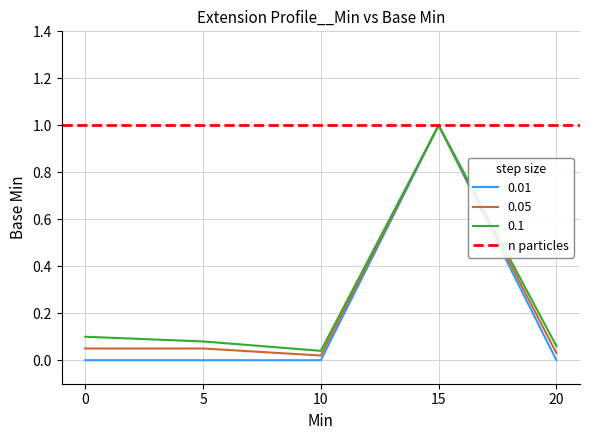

True or false: 0.01 has a value of -0.5 at 10.

False